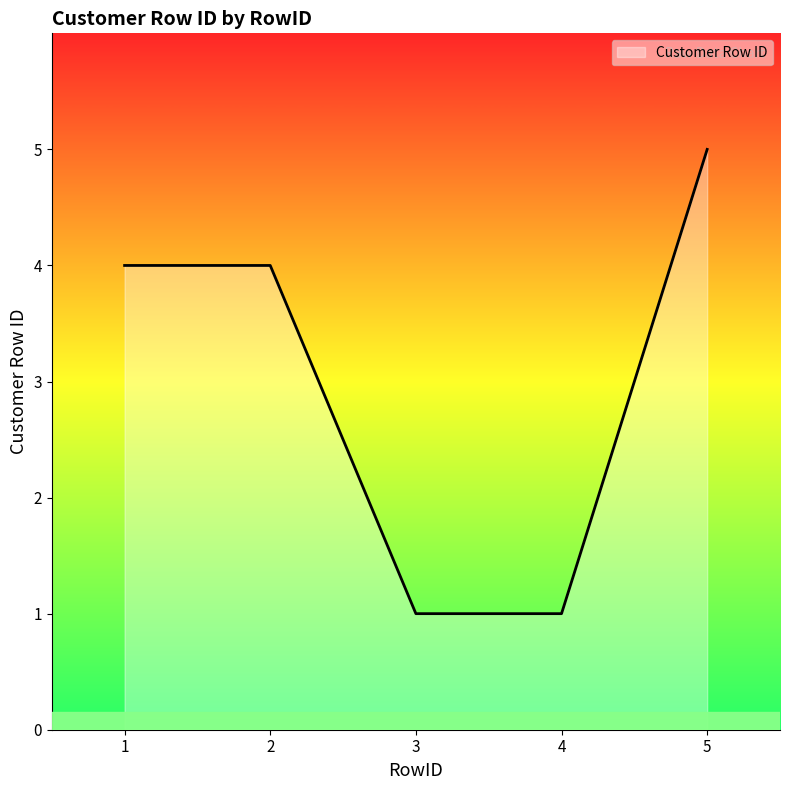

Reading left to right, list all the values displayed in this chart.

1=4	2=4	3=1	4=1	5=5